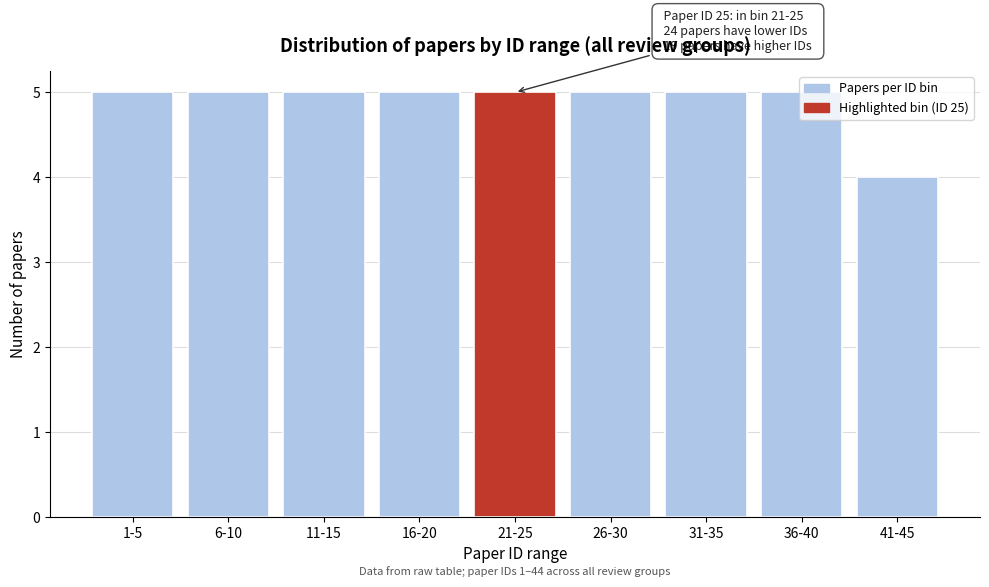

What is the sum of the values at 41-45 and 11-15?

9